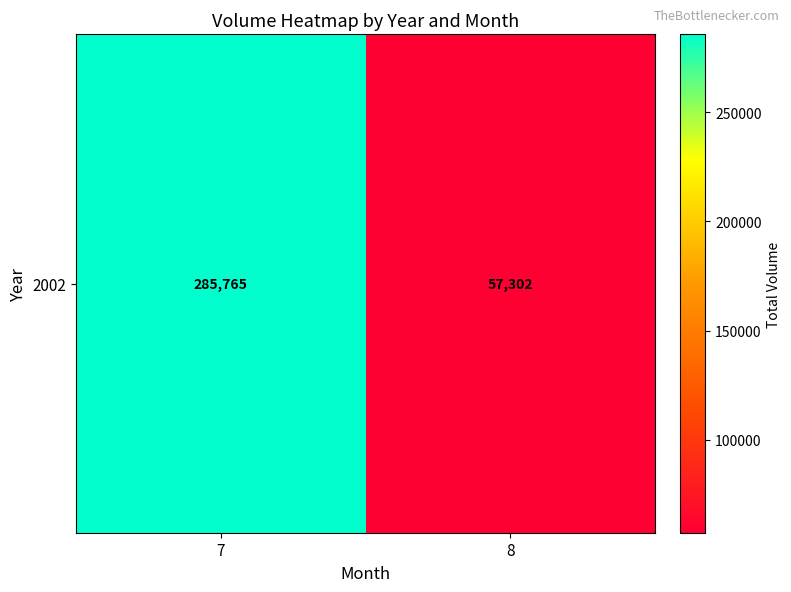

Reading left to right, transcribe all the data shown in this chart.

7=285765	8=57302